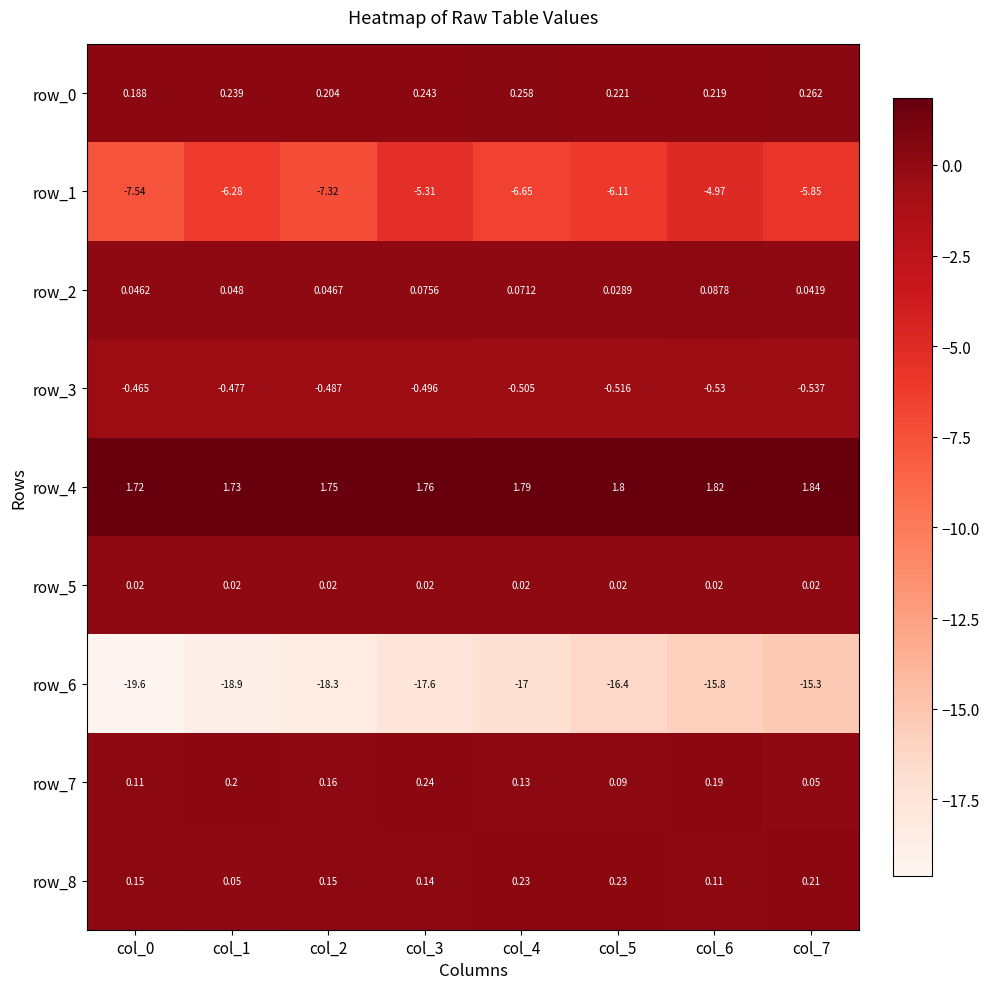

Is the value of row_6 at col_1 greater than the value of row_1 at col_7?

No